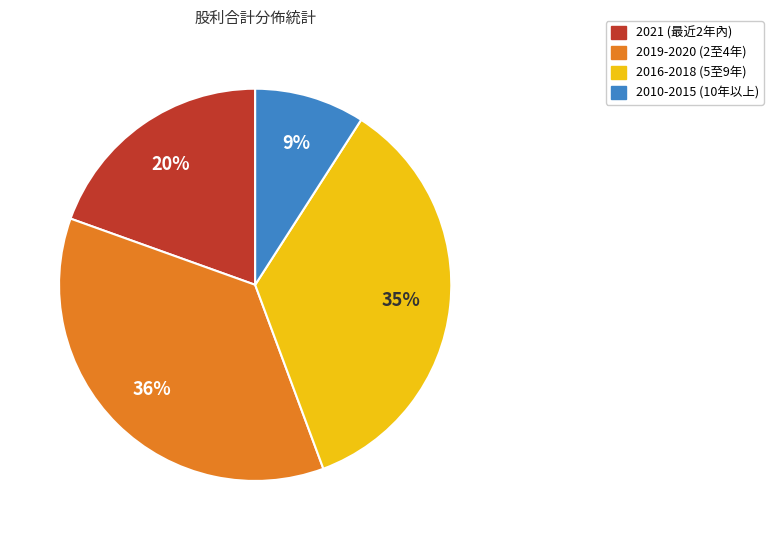

To the nearest percent, what percentage of the pie is 2021 (最近2年內)?

20%